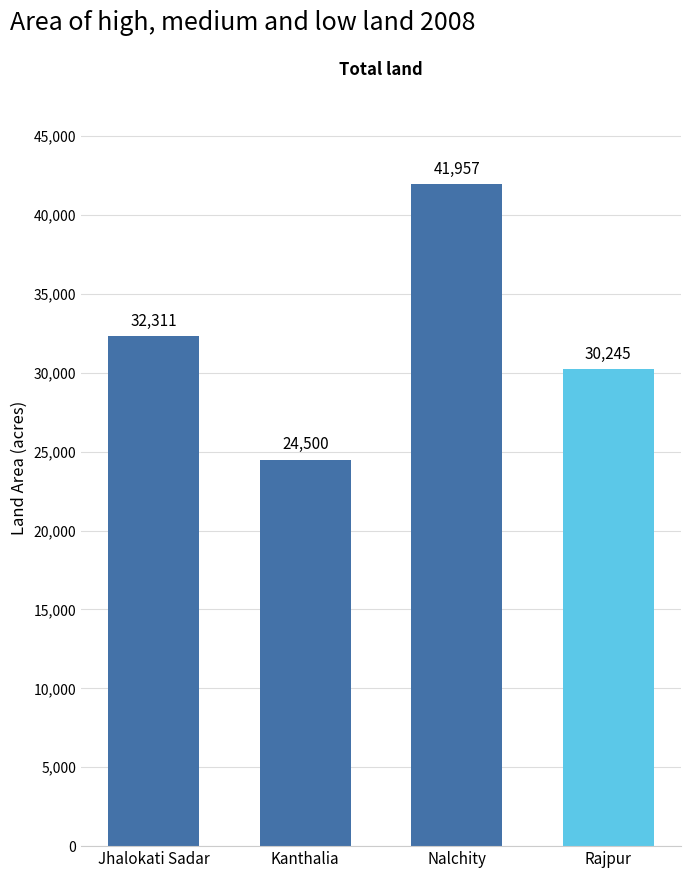

Reading right to left, extract all data points from this chart.

30245	41957	24500	32311